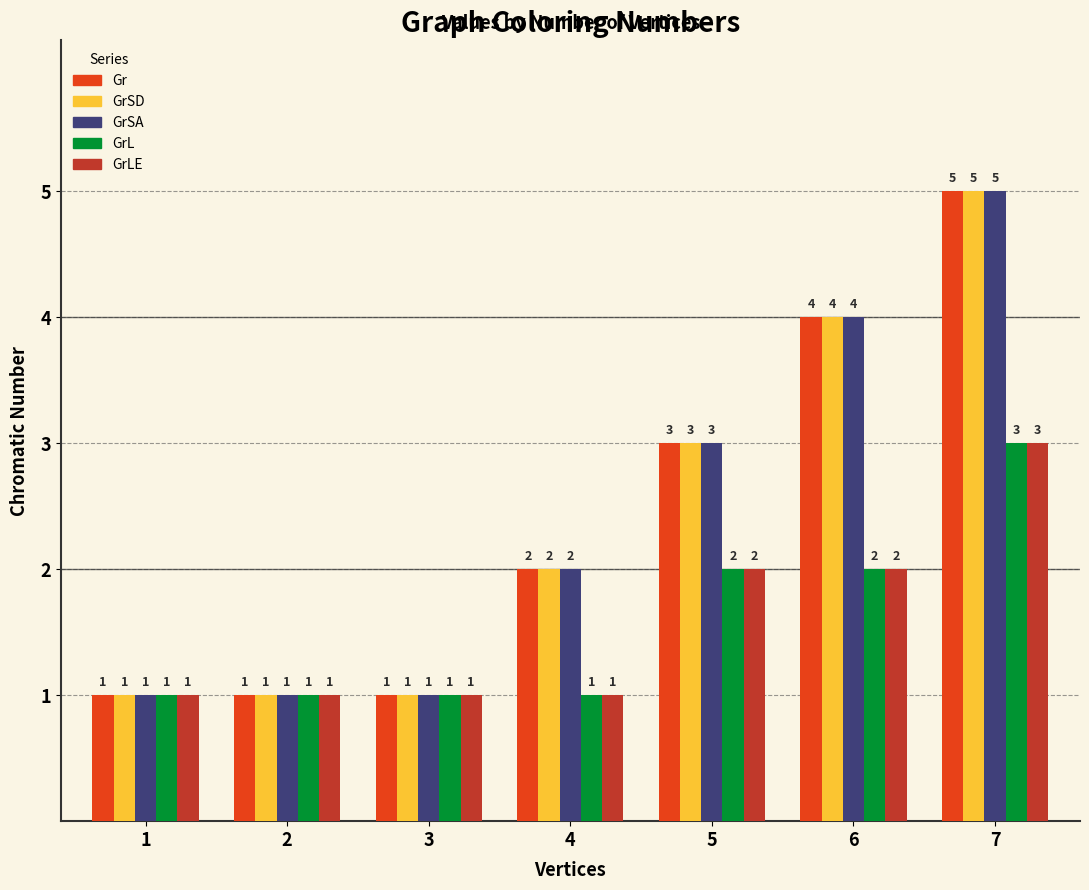

What is the difference between the highest and lowest values at 5?

1